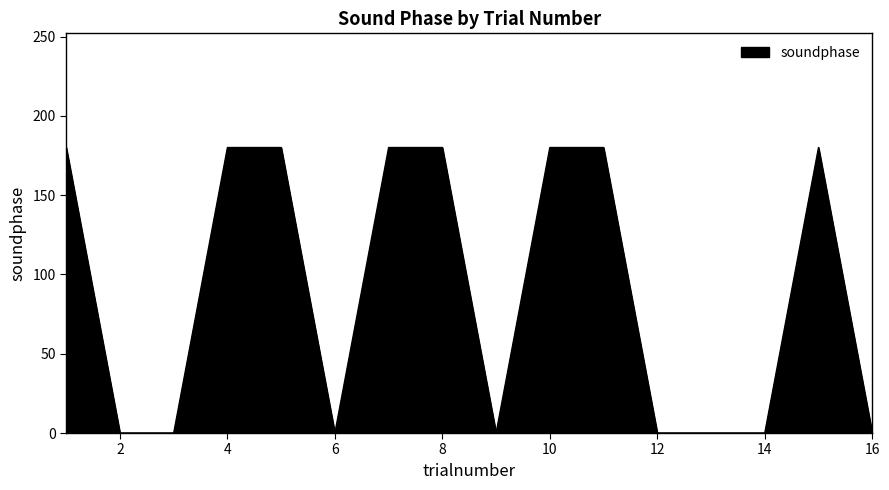

Does the chart display data point markers on the line(s)?

No